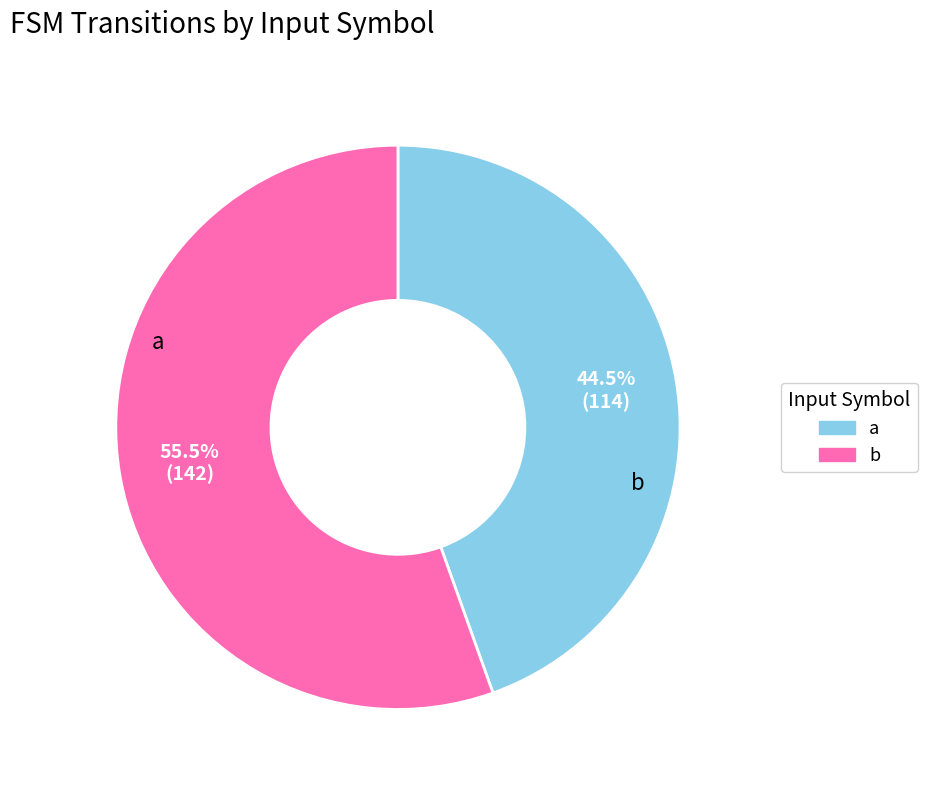

What is the total percentage of b and a?

100.0%